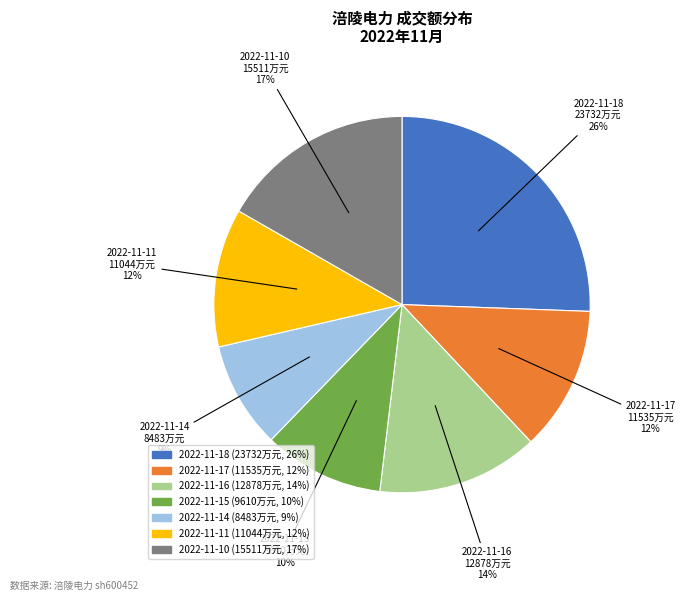

Between 2022-11-17 and 2022-11-18, which is larger?

2022-11-18